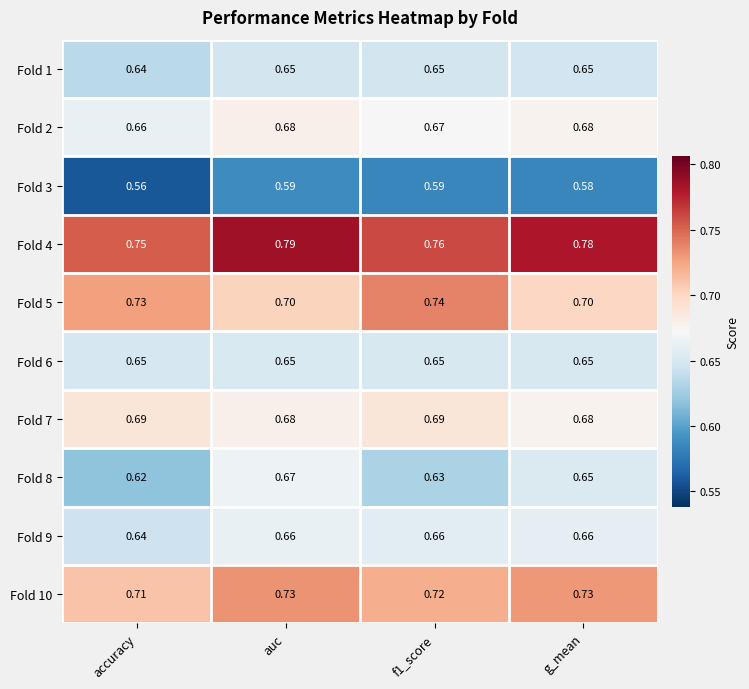

At which label does Fold 3 reach its minimum?

accuracy